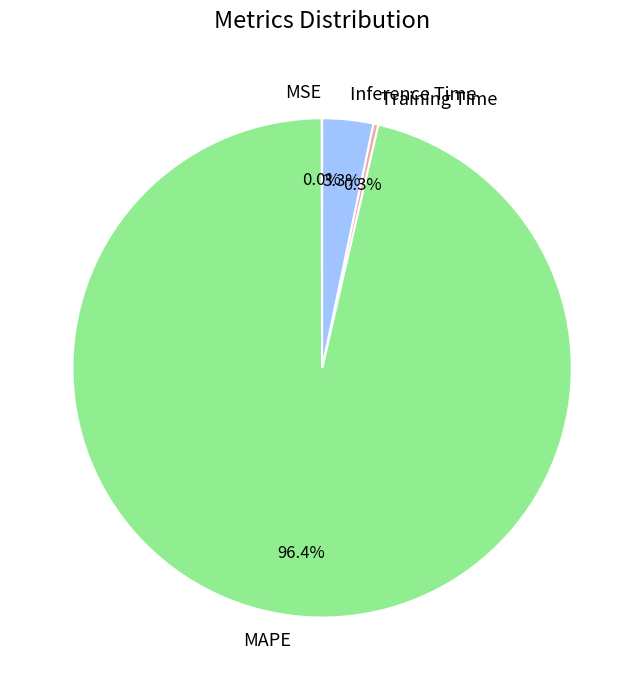

Do MAPE and Training Time together represent more than half of the pie?

Yes